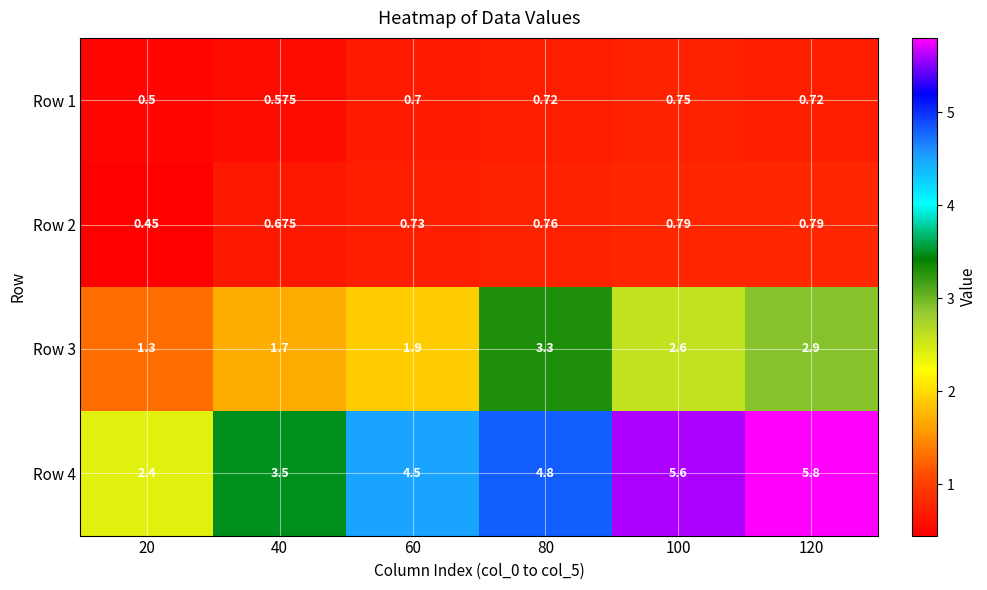

Is the value of Row 2 at 60 greater than the value of Row 1 at 60?

Yes